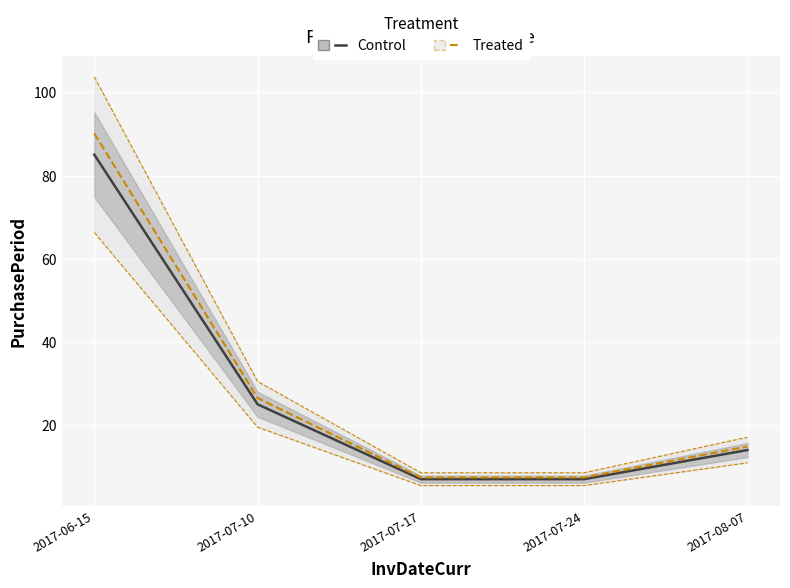

What is the value of the Treated point at the 1st from the left?

90.1